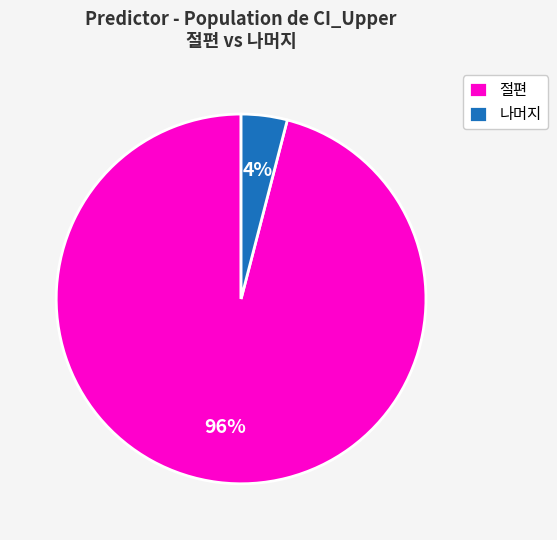

To the nearest percent, what is the average slice percentage?

50%